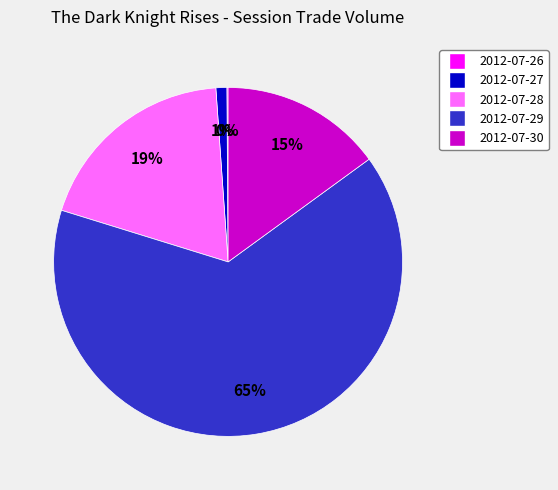

True or false: 2012-07-27 accounts for 12% of the total.

False